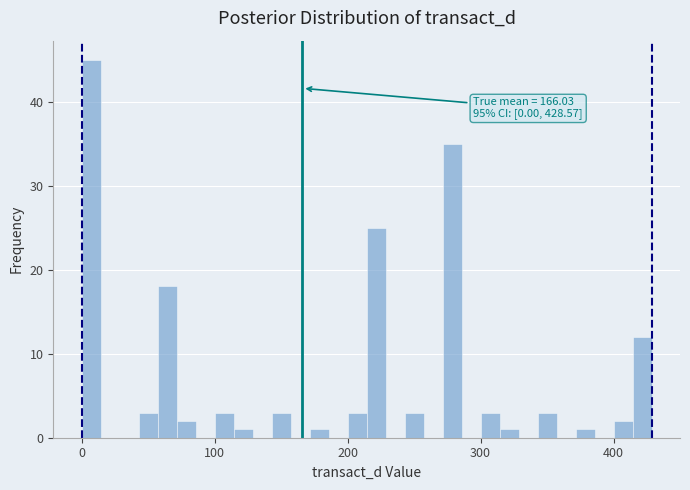

Read against the x-axis, roughly where is the centre of the tallest bar?

10